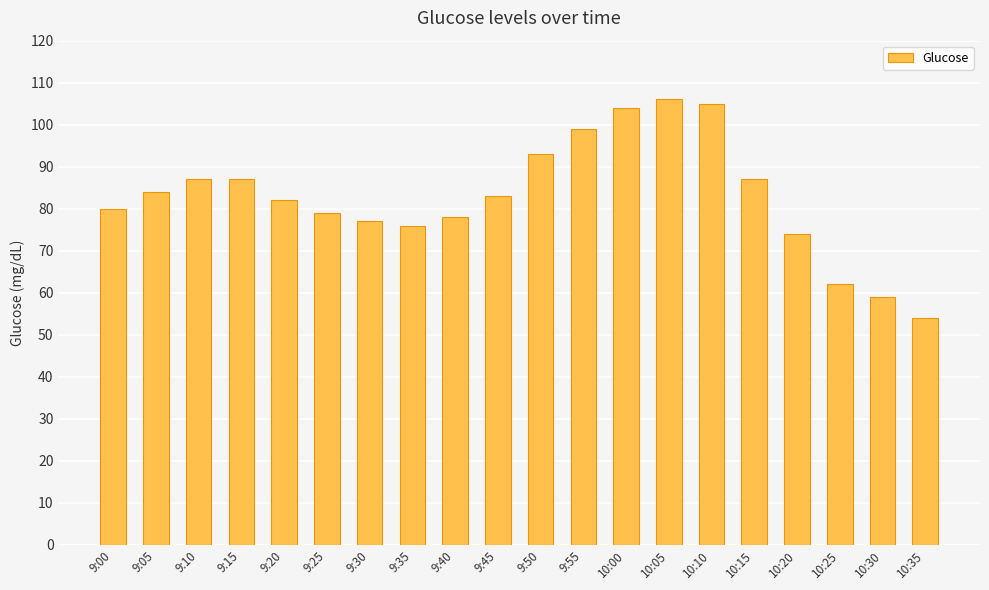

What is the difference between the second highest and second lowest values?

46